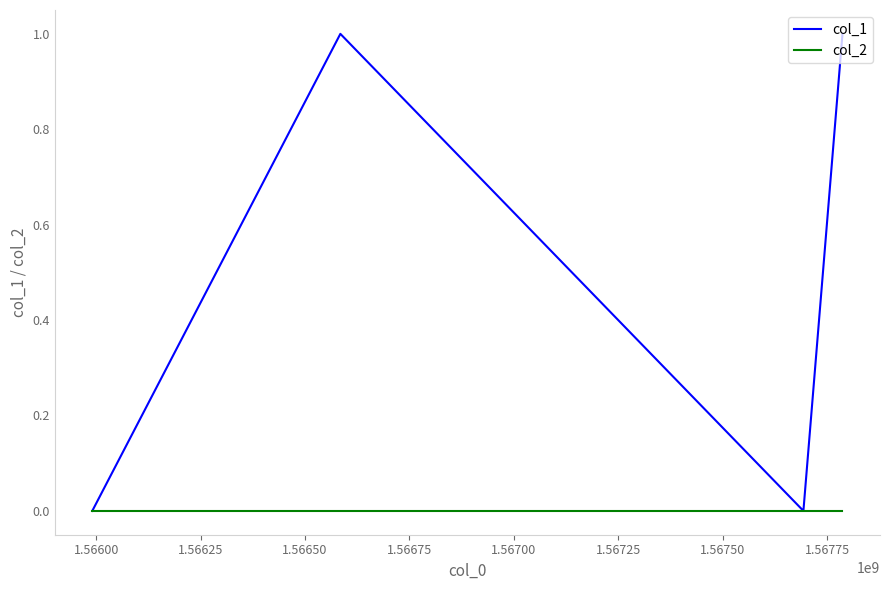

True or false: col_2 has more than 1 points higher than both neighbors.

False